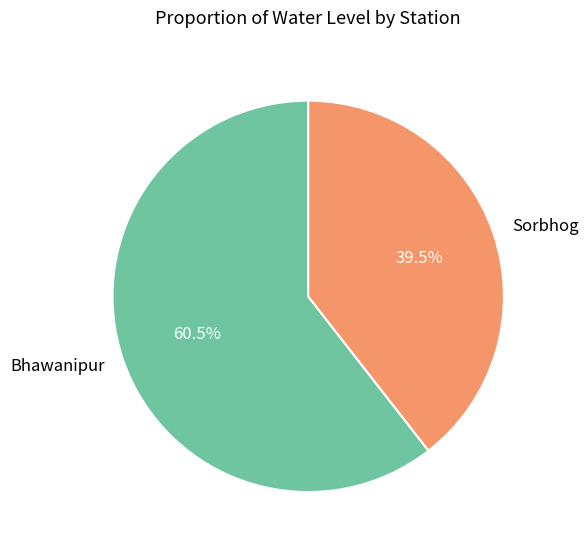

To the nearest percent, what is the average slice percentage?

50%